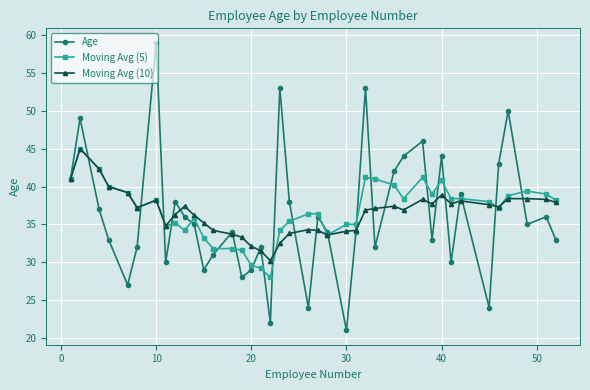

What is the value of the Moving Avg (10) point at the 33rd from the left?

37.7